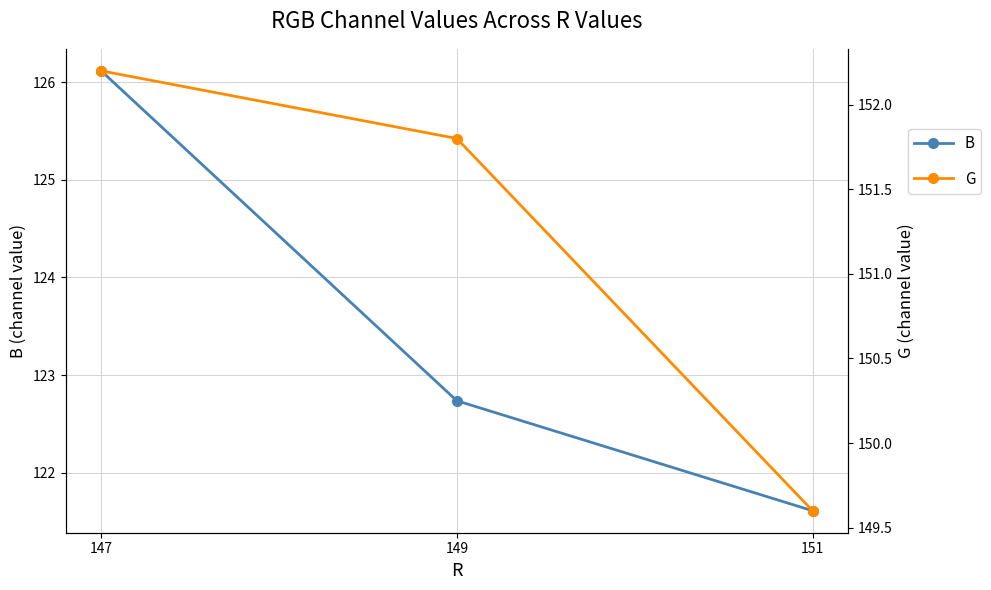

Which series changed the most between 147 and 149?

B